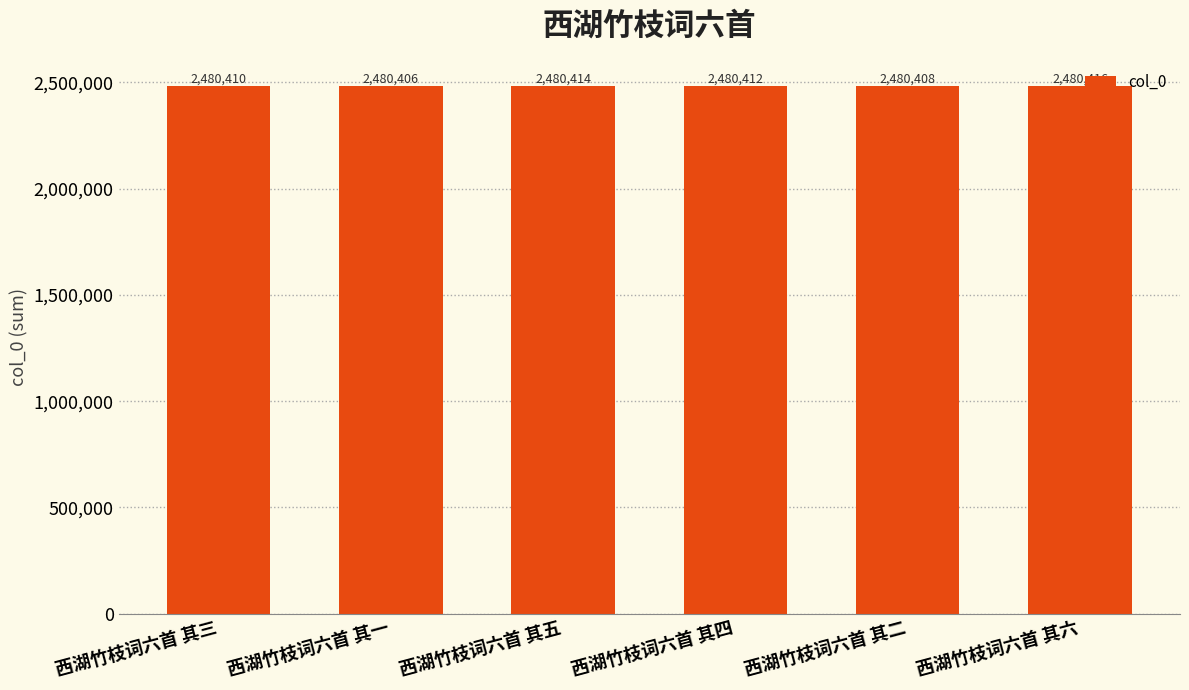

What is the label of the 2nd bar from the right?

西湖竹枝词六首 其二